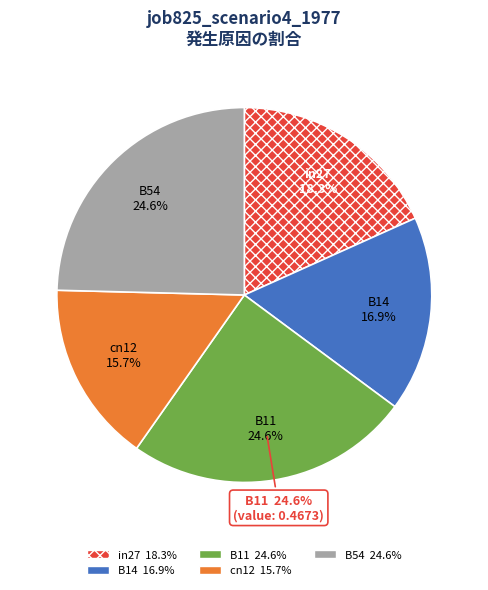

Which slice is the smallest?

cn12